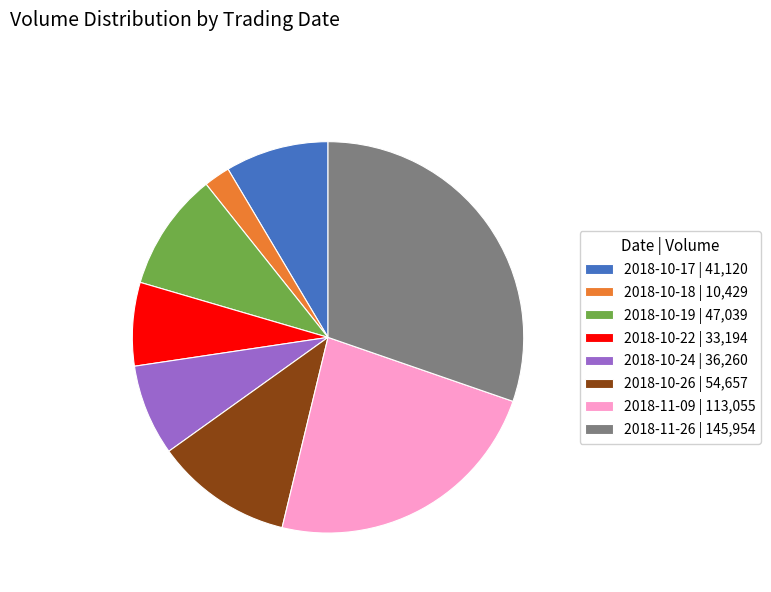

What is the smallest slice in the pie chart?

2018-10-18 | 10,429